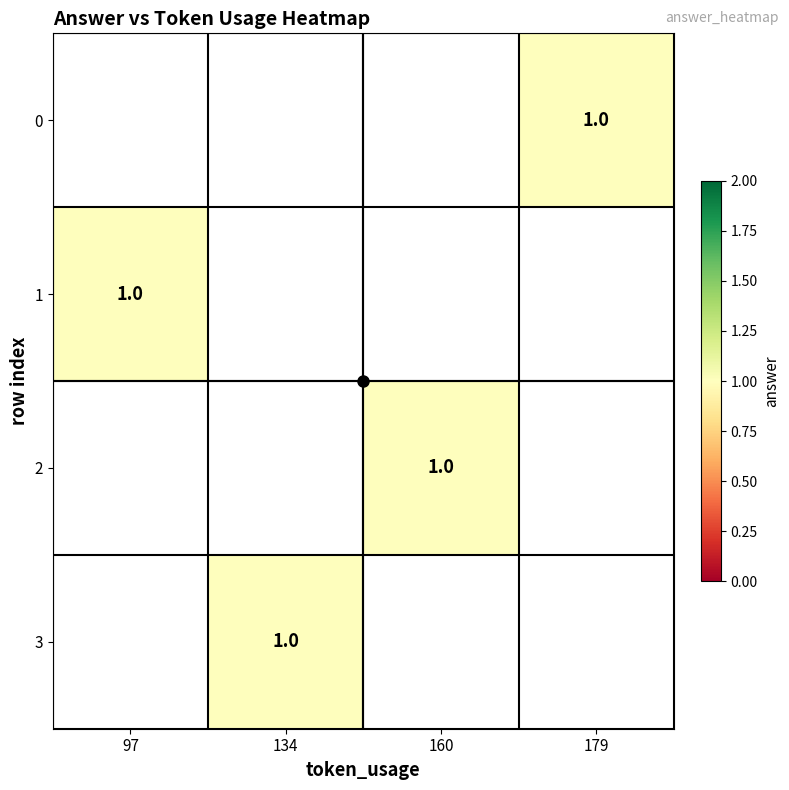

Read the 2 value at 160.

1.0